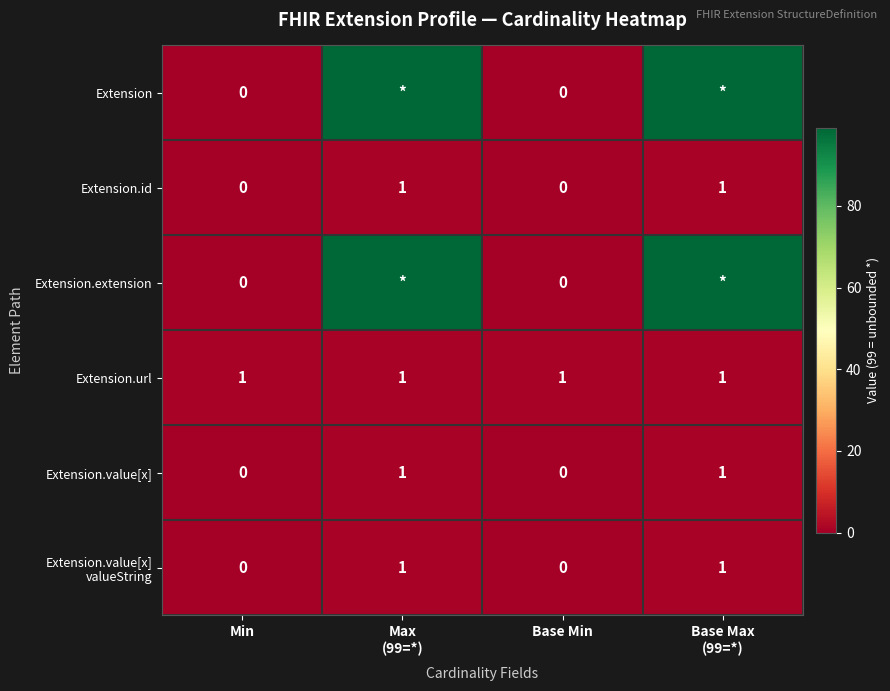

True or false: Extension.id has a value of 0 at Min.

True